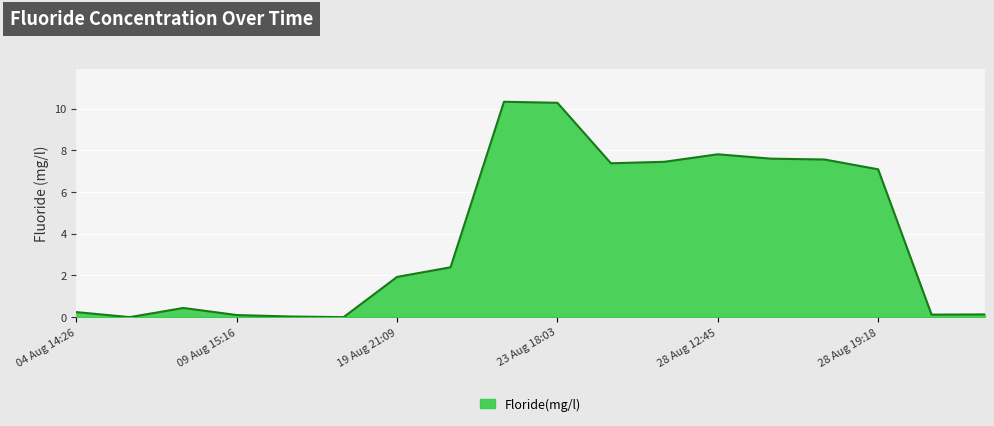

What is the maximum value shown in the chart?

10.3